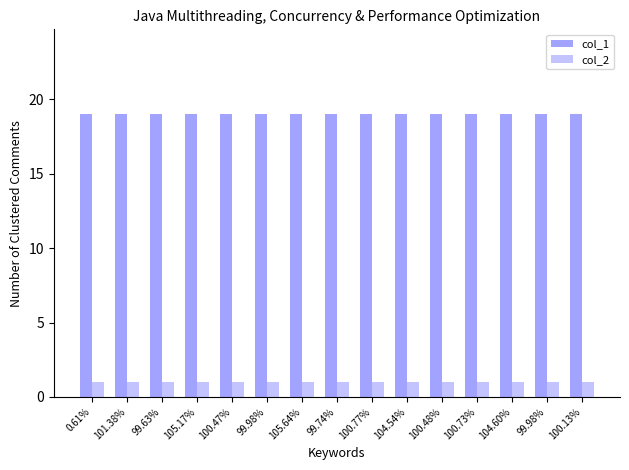

How many groups of bars are there?

15